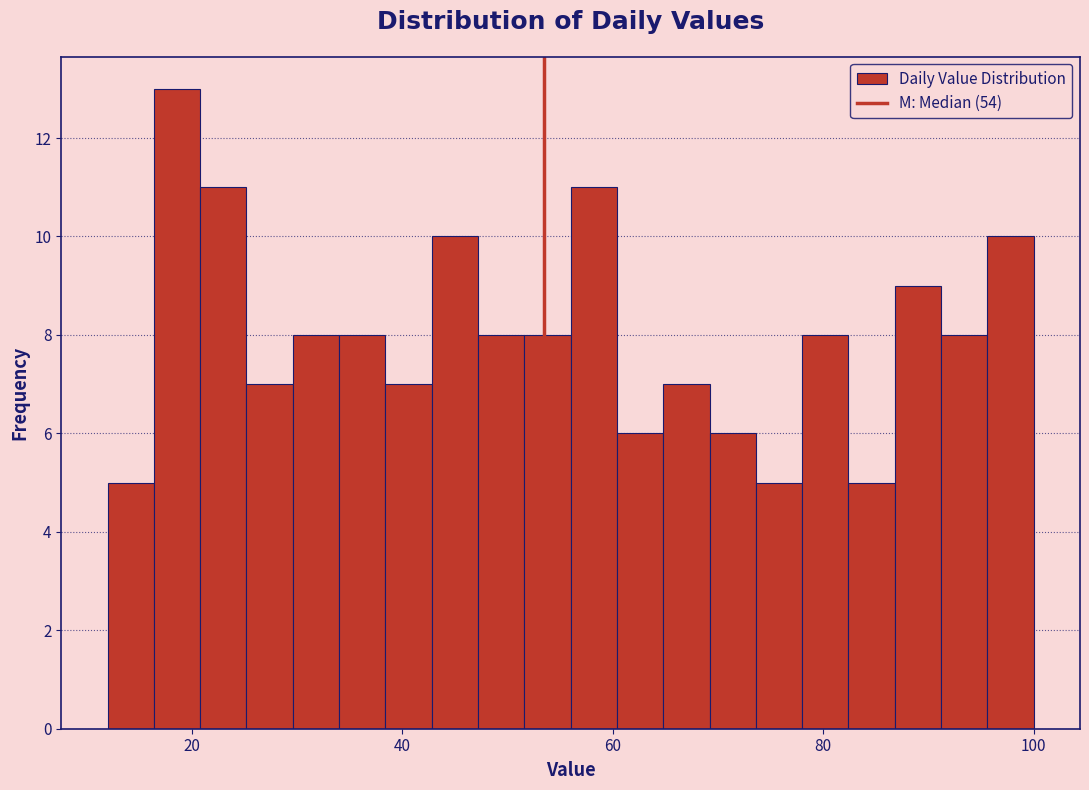

Read against the x-axis, roughly where is the centre of the tallest bar?

18